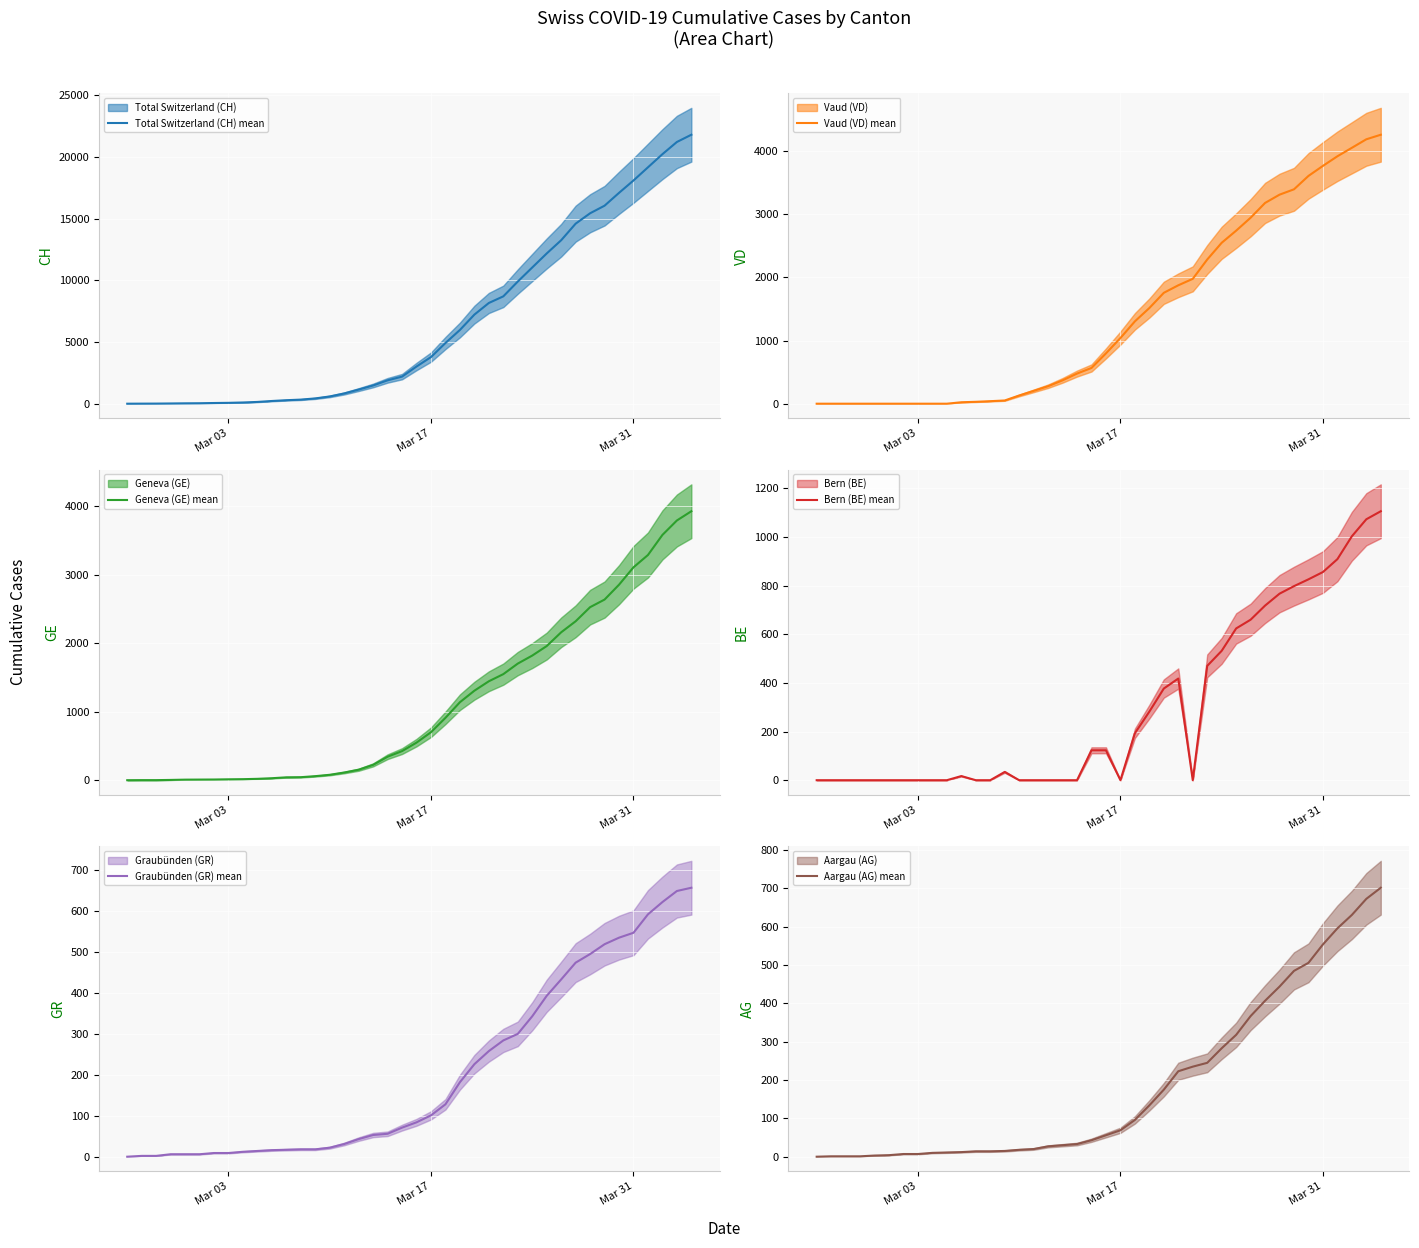

True or false: Geneva (GE) mean has a value of 13 at Mar 03.

True